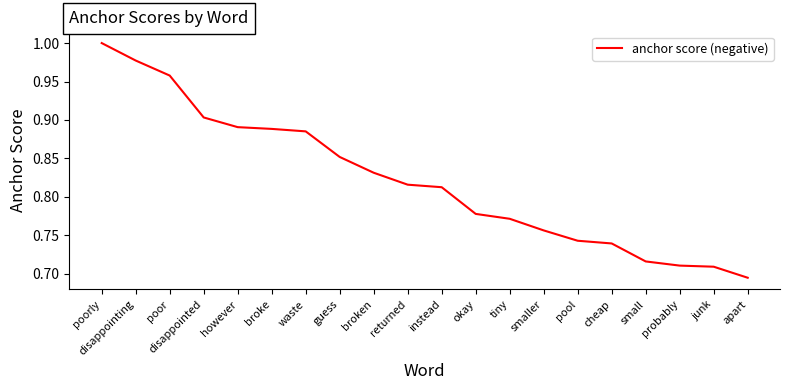

What position from the left is waste?

7